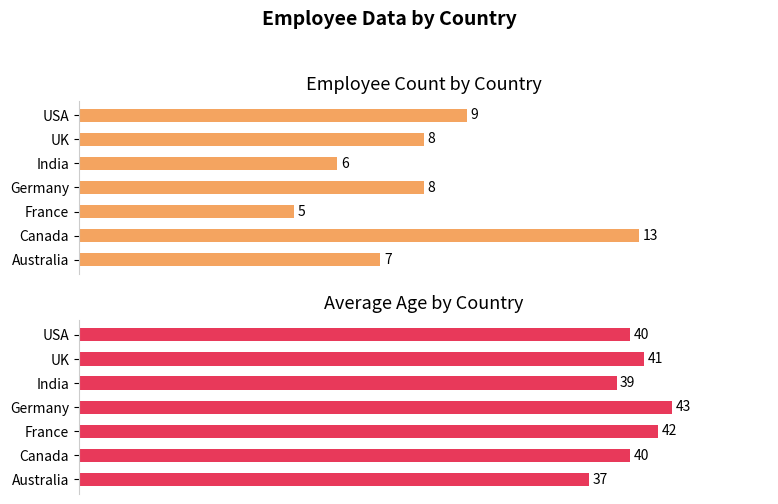

How many distinct data groups are displayed?

2